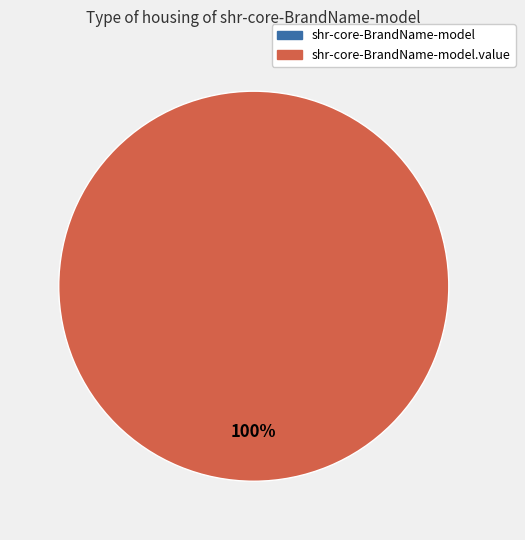

True or false: shr-core-BrandName-model.value accounts for 99% of the total.

False